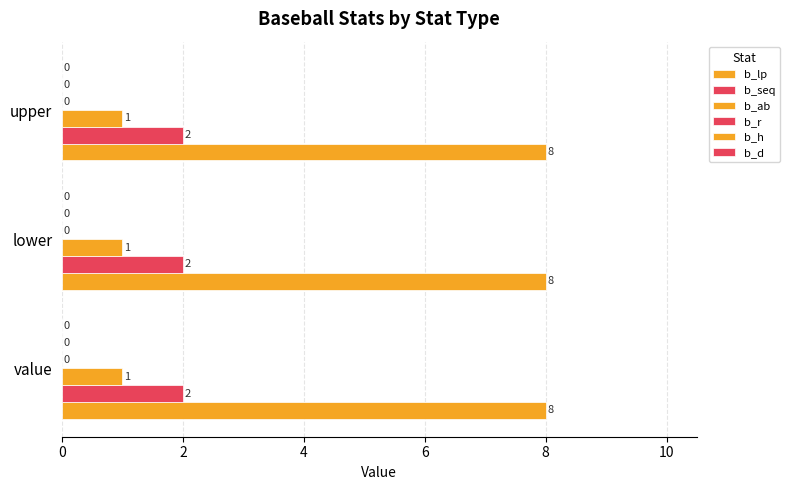

Count the number of data series in this chart.

3